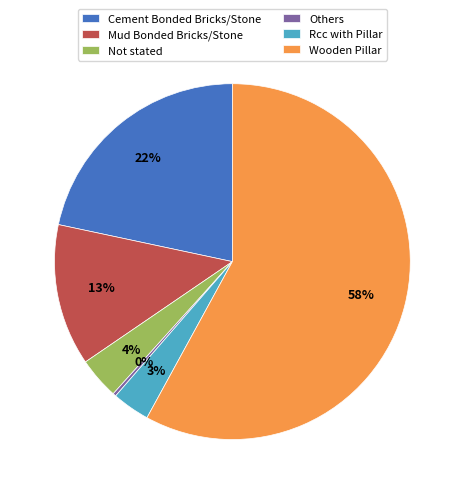

Which category has the smallest portion of the pie?

Others